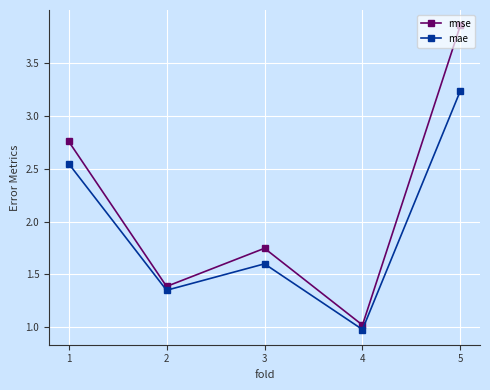

Which series changed the most between 2 and 4?

mae